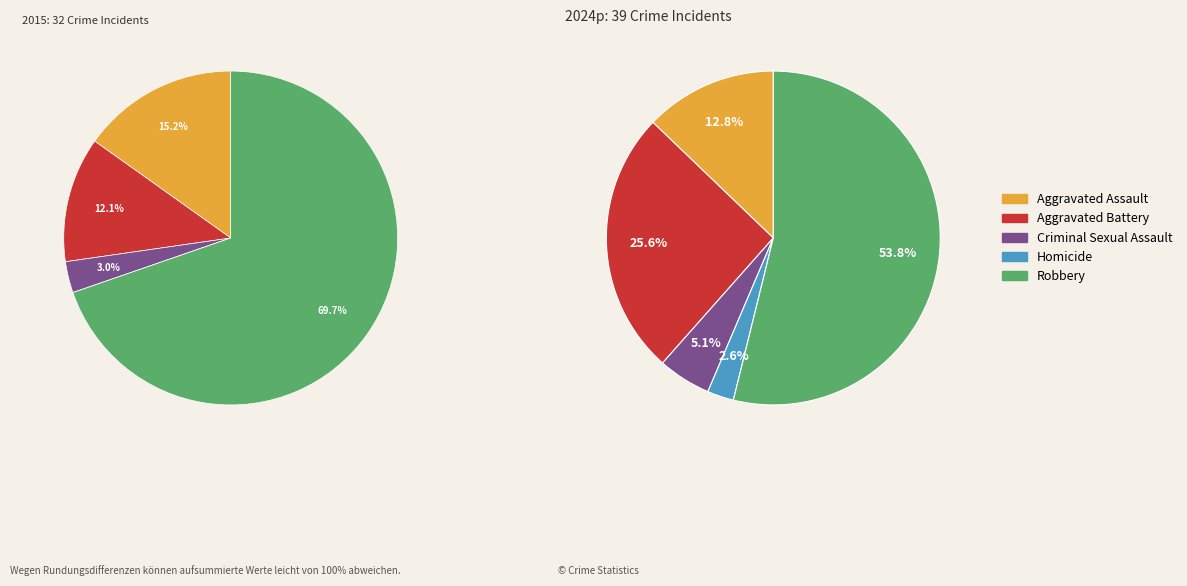

To the nearest percent, what is the difference between the Robbery and Criminal Sexual Assault slice percentages?

49%